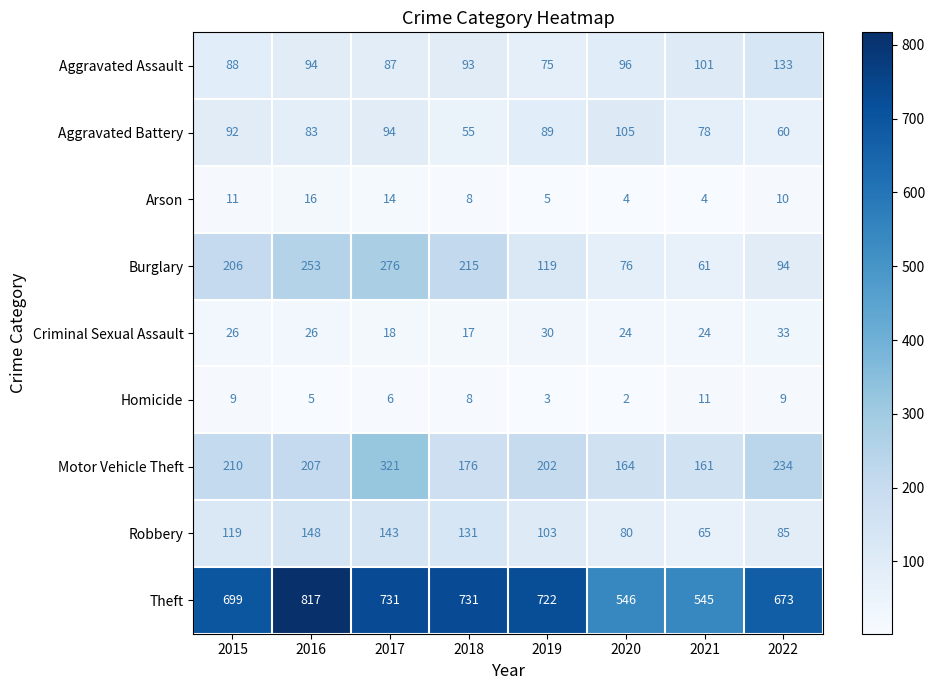

What is the sum of all Arson values?

72